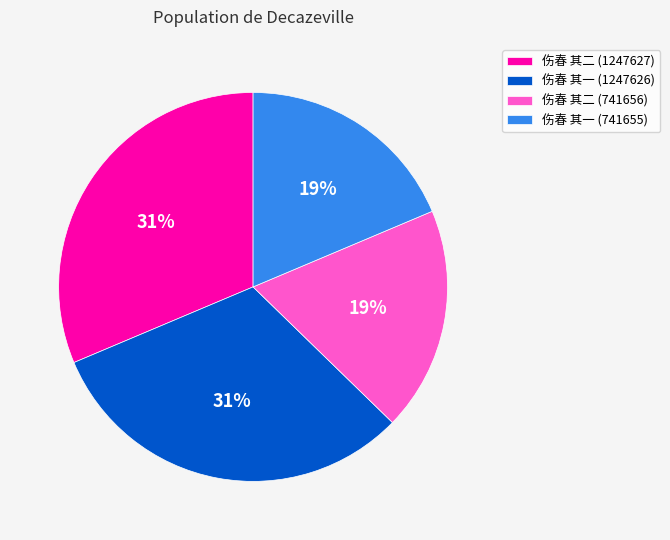

To the nearest percent, what portion does 伤春 其二 (1247627) represent?

31%